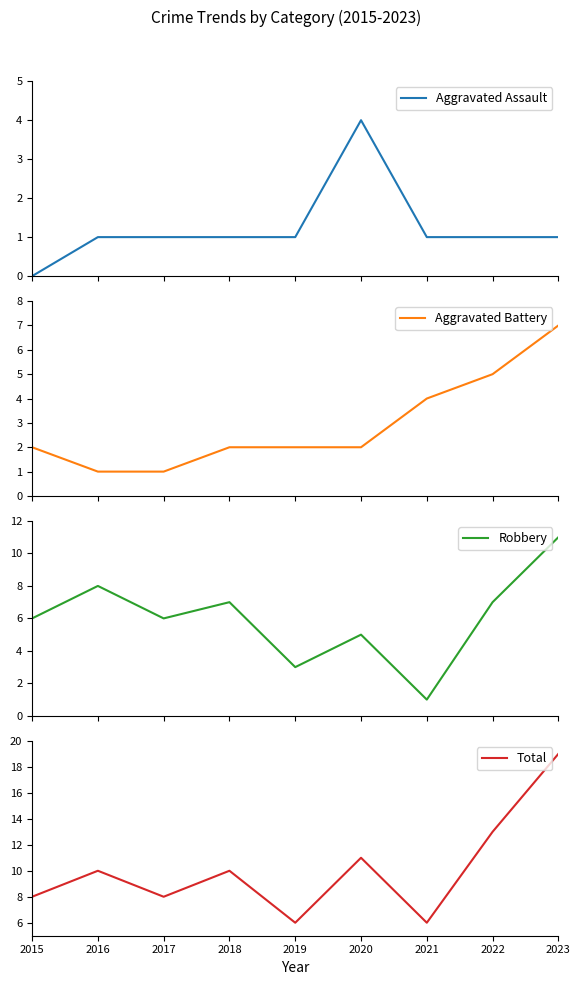

List the series in order of their peak value, lowest first.

Aggravated Assault, Aggravated Battery, Robbery, Total